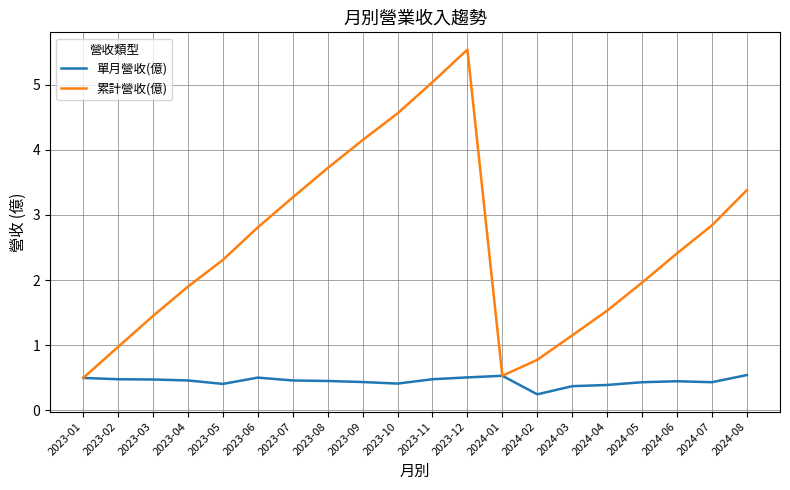

What position from the right is 2024-06?

3